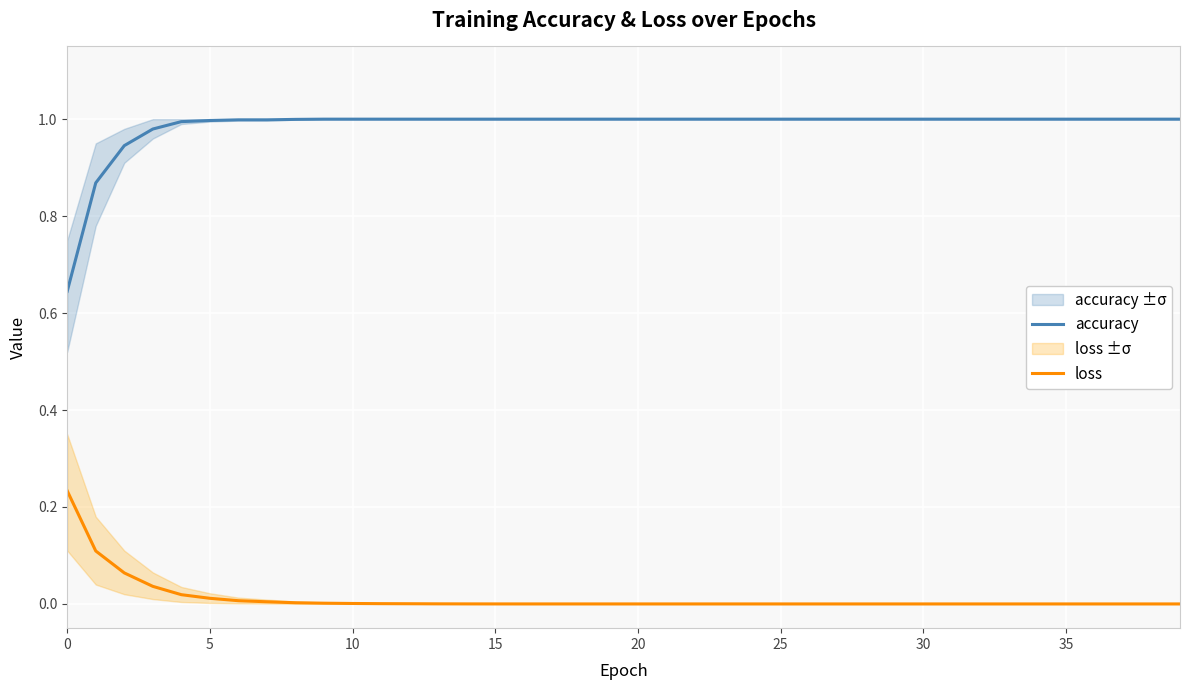

True or false: accuracy and loss cross at least once.

False